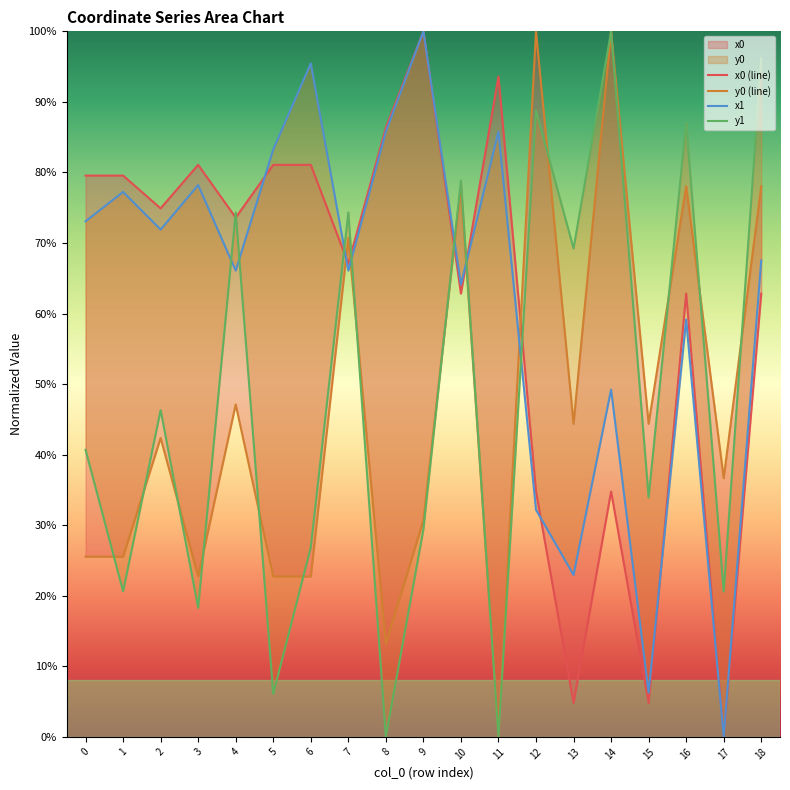

What is the spread (max minus min) of values at 2?

0.3